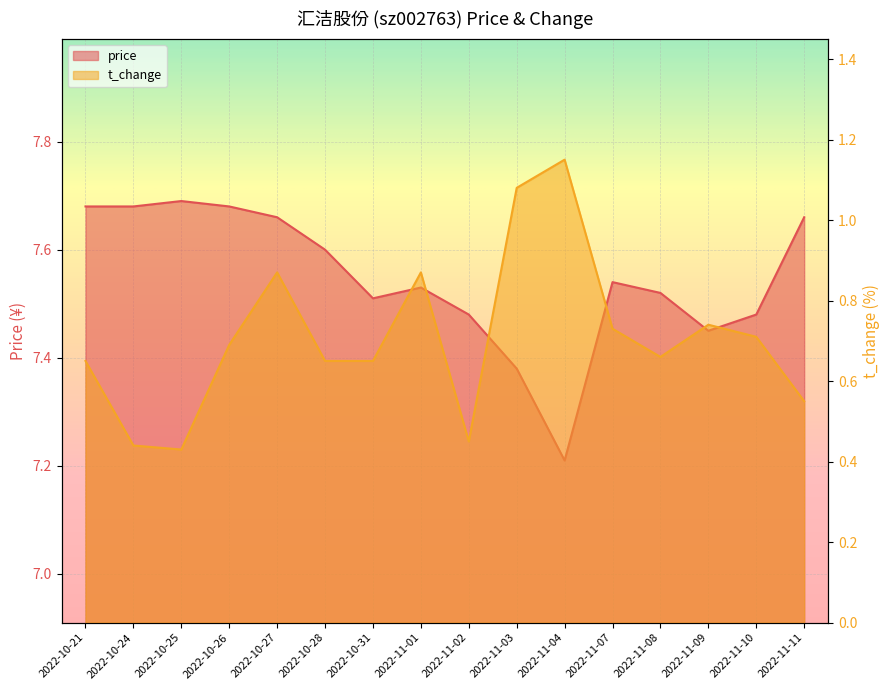

List the series in order of their overall mean, lowest first.

t_change, price